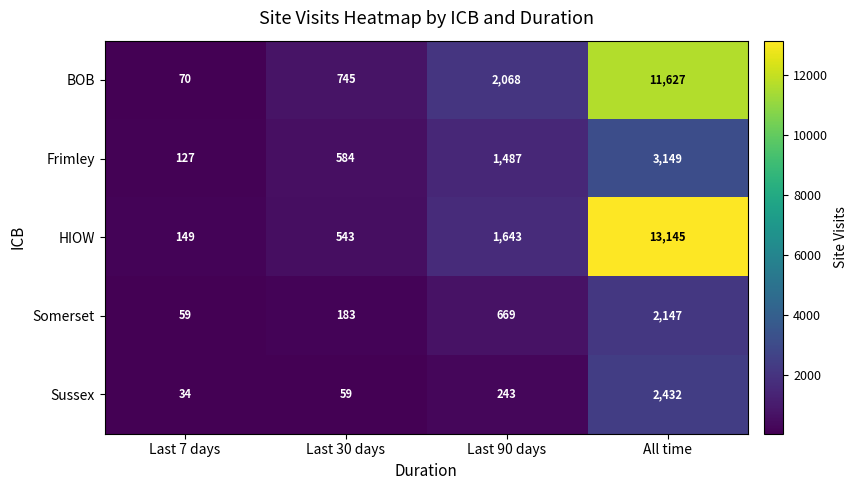

The value of HIOW at Last 7 days is 149. True or false?

True